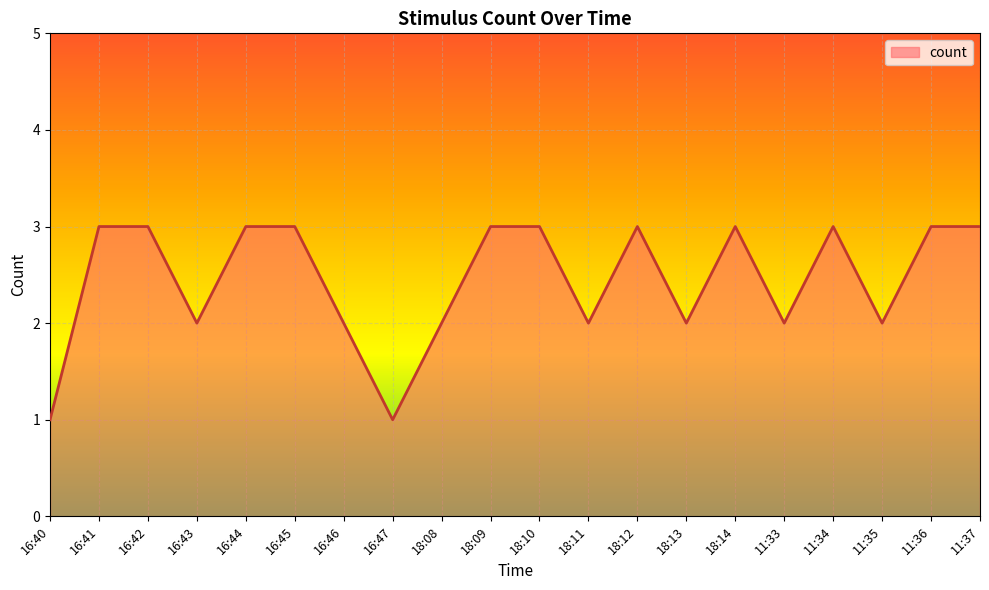

What is the maximum value shown in the chart?

3